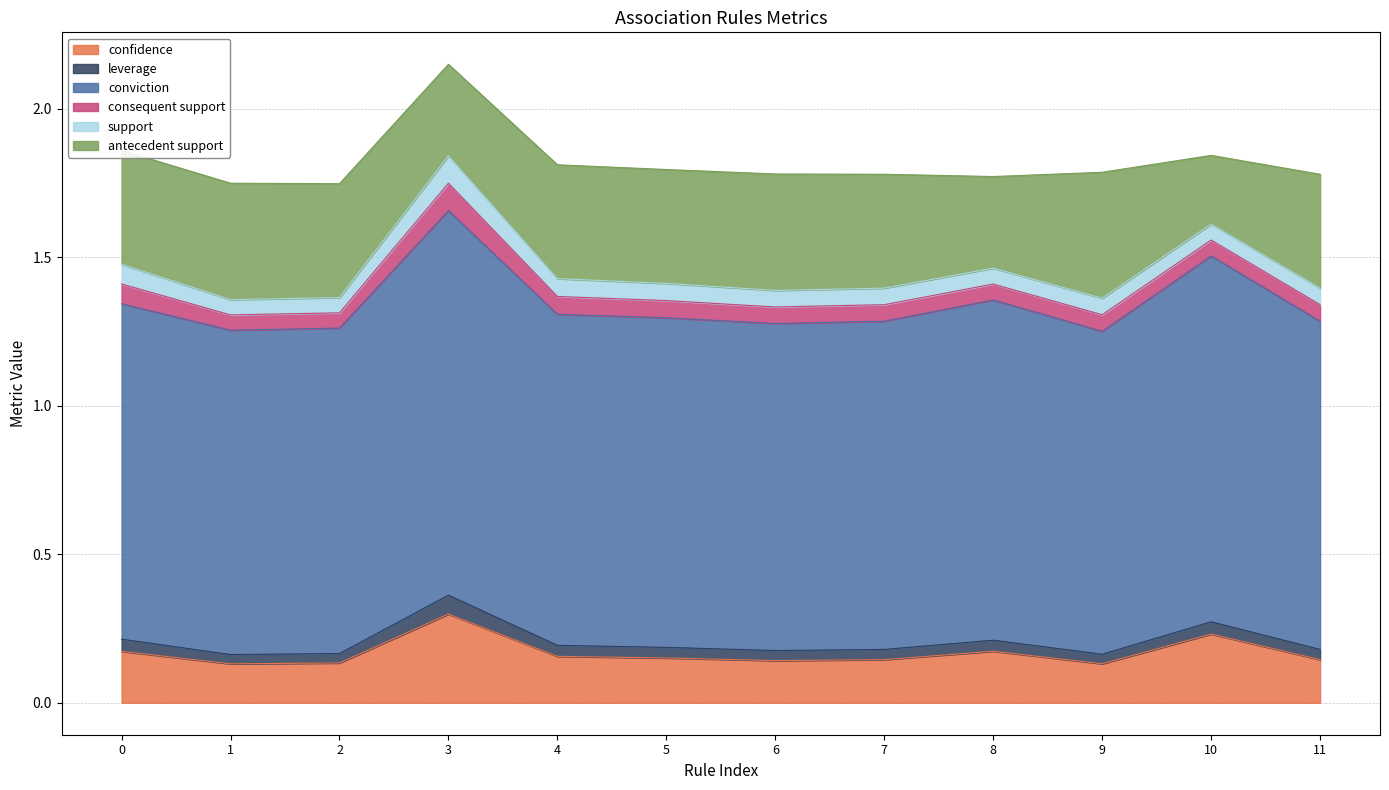

How many lines are shown in the chart?

6